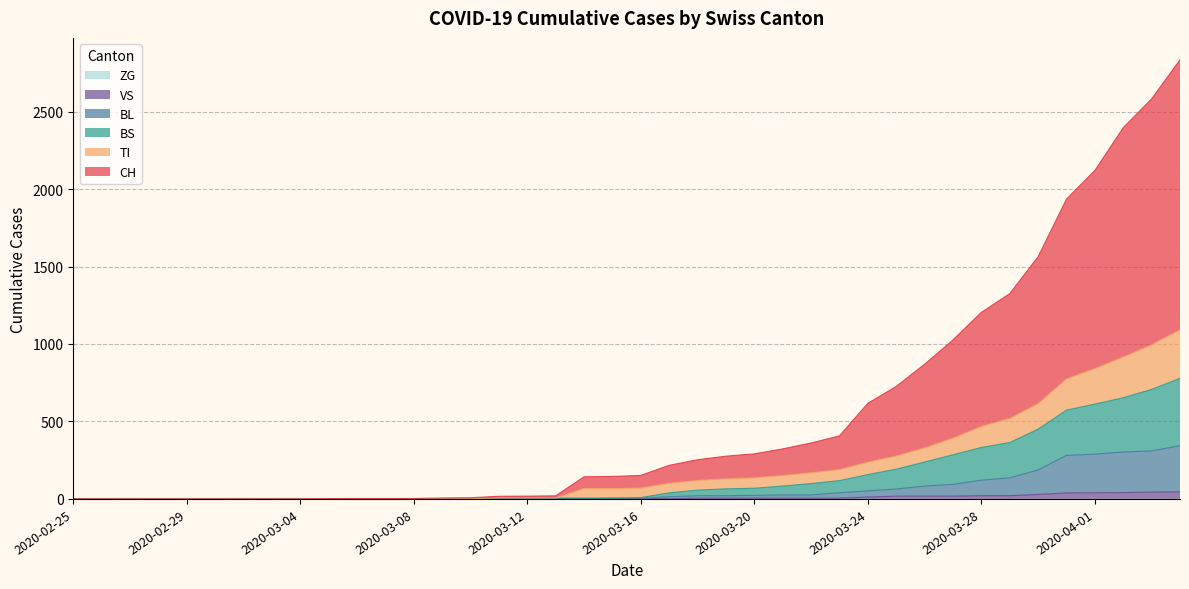

At which category does TI reach its first local valley?

2020-03-15